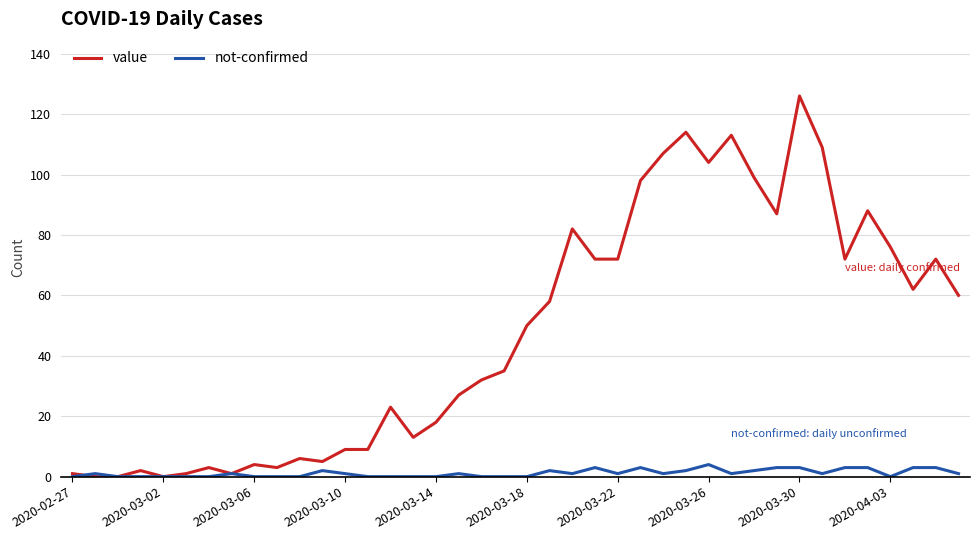

What is the difference between the maximum and minimum values in the value series?

126